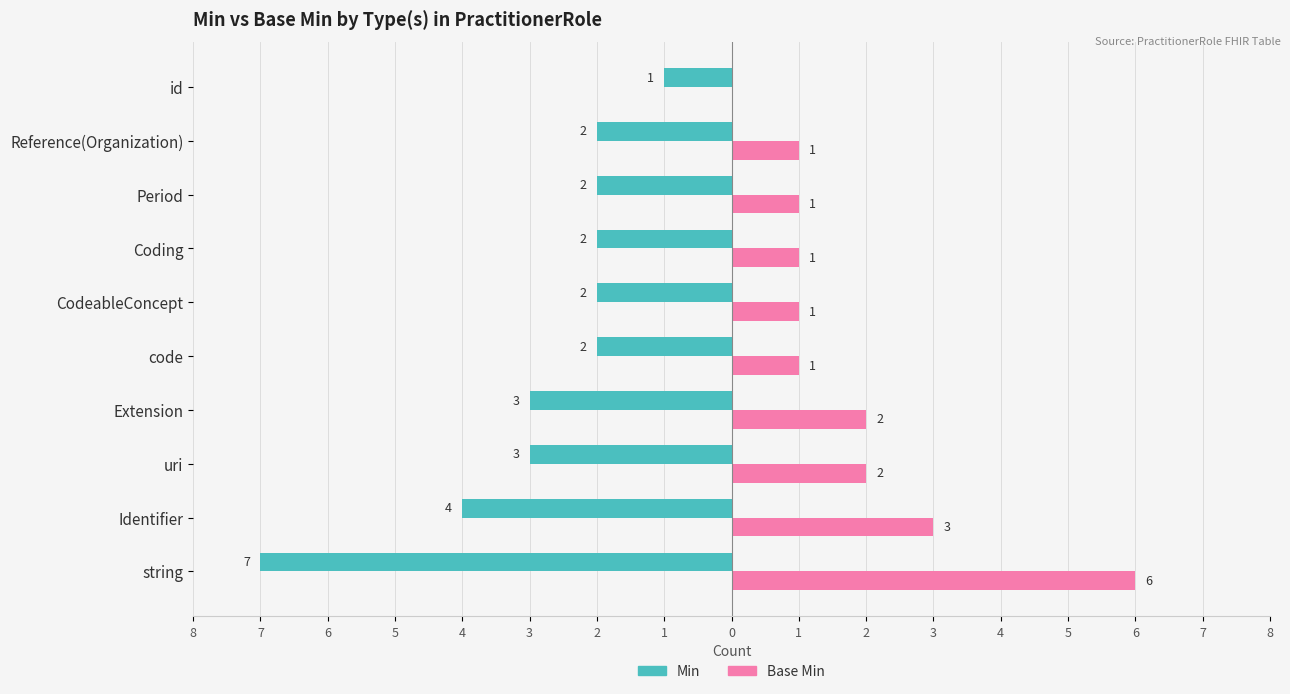

What are all the series names shown in the legend?

Min, Base Min